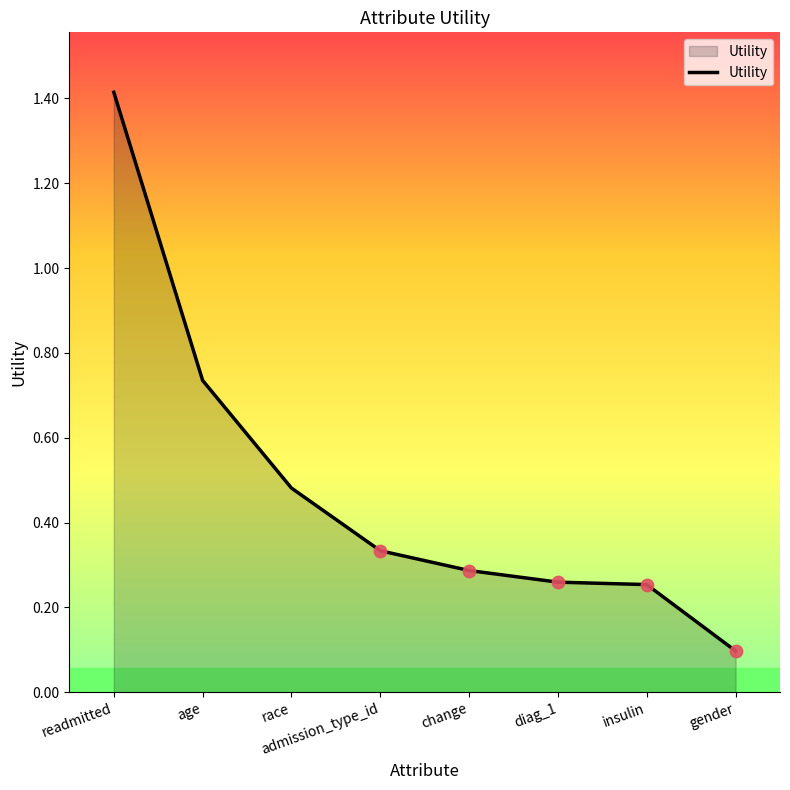

What is the change in value from age to insulin?

-0.5